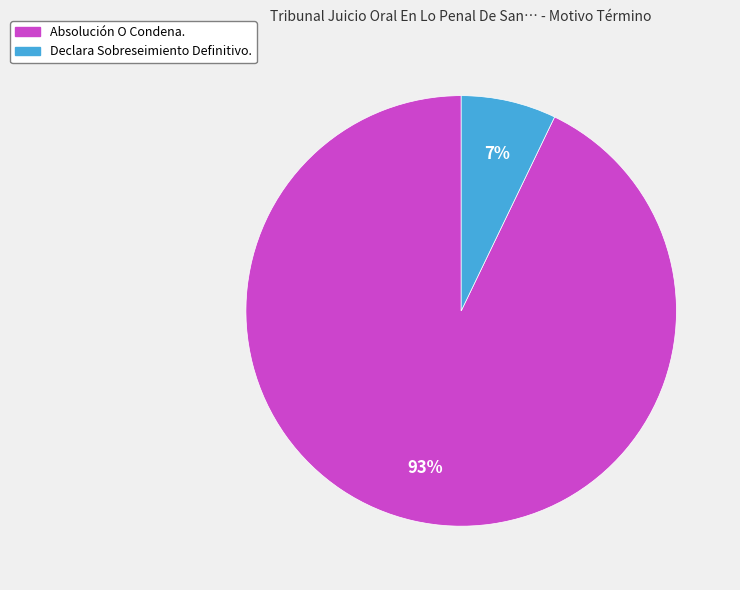

To the nearest percent, what percentage of the pie is Absolución O Condena.?

93%